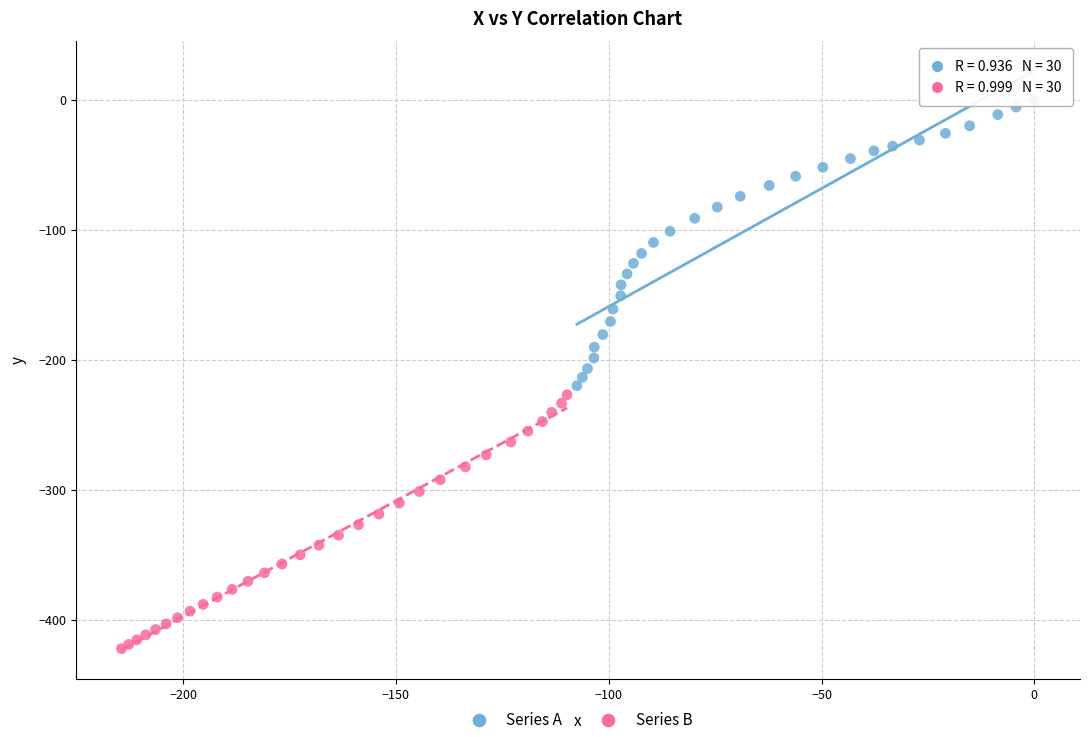

Which series has the largest Y range (max minus min)?

Series A